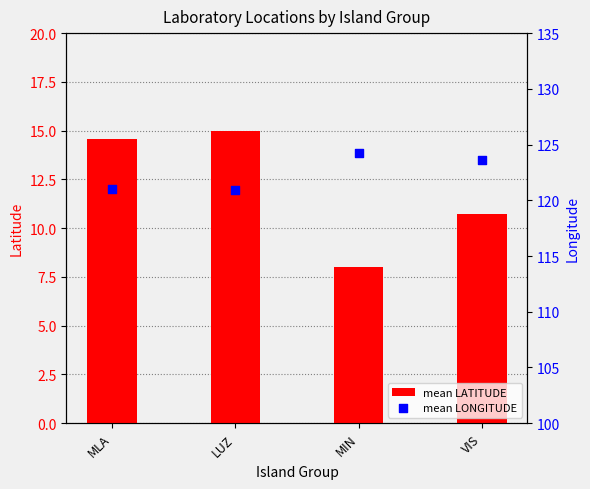

At how many categories does at least one series exceed 116?

4